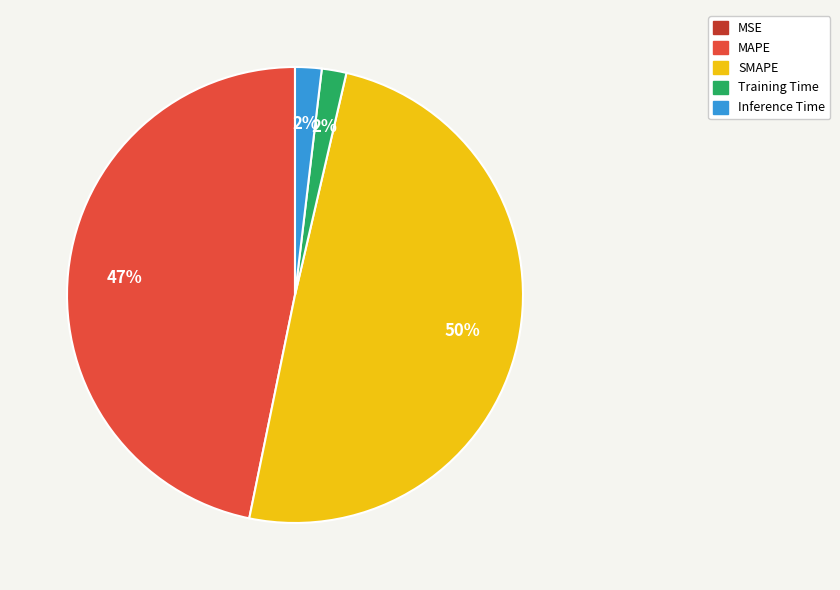

Is the sum of Training Time and Inference Time greater than half?

No